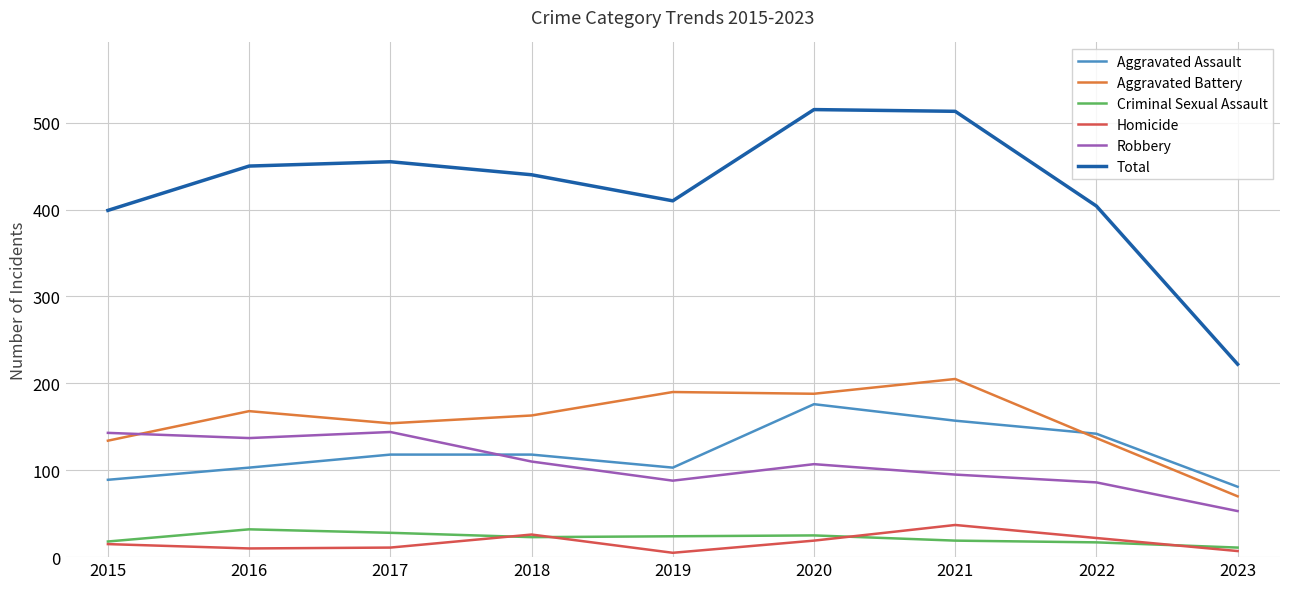

What is the greatest value displayed?

515